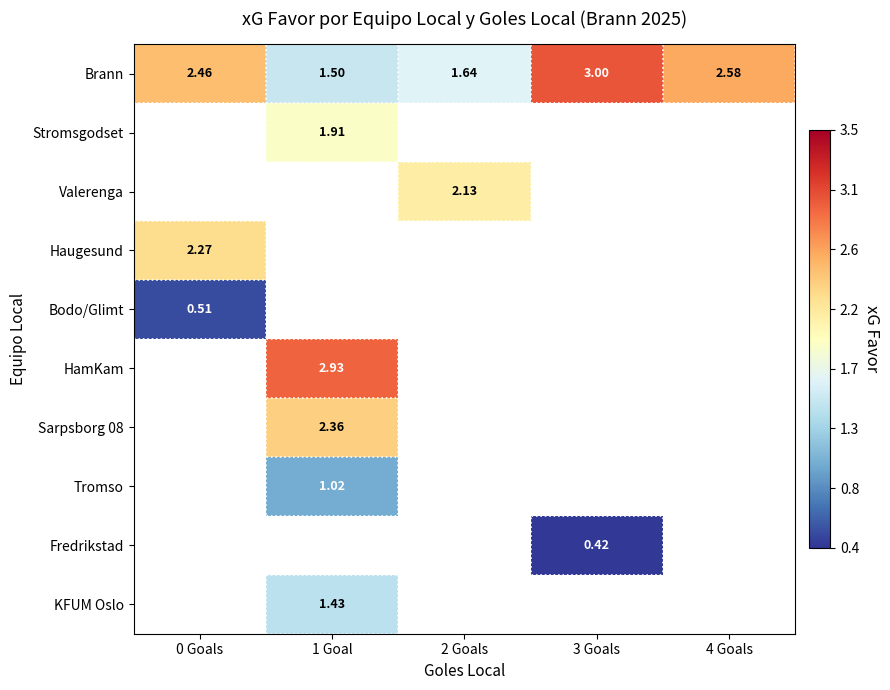

Count the number of data series in this chart.

10